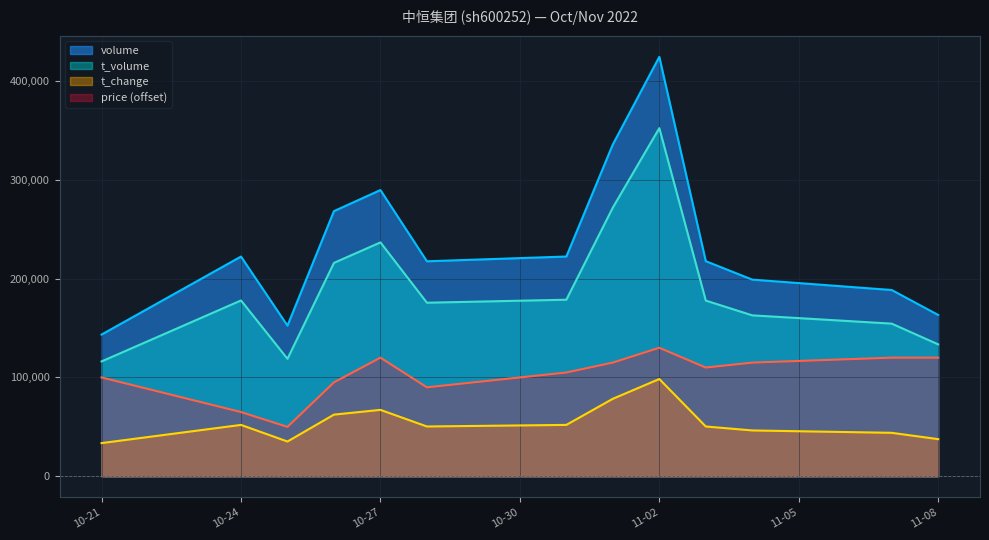

At how many categories does at least one series exceed 316225?

2